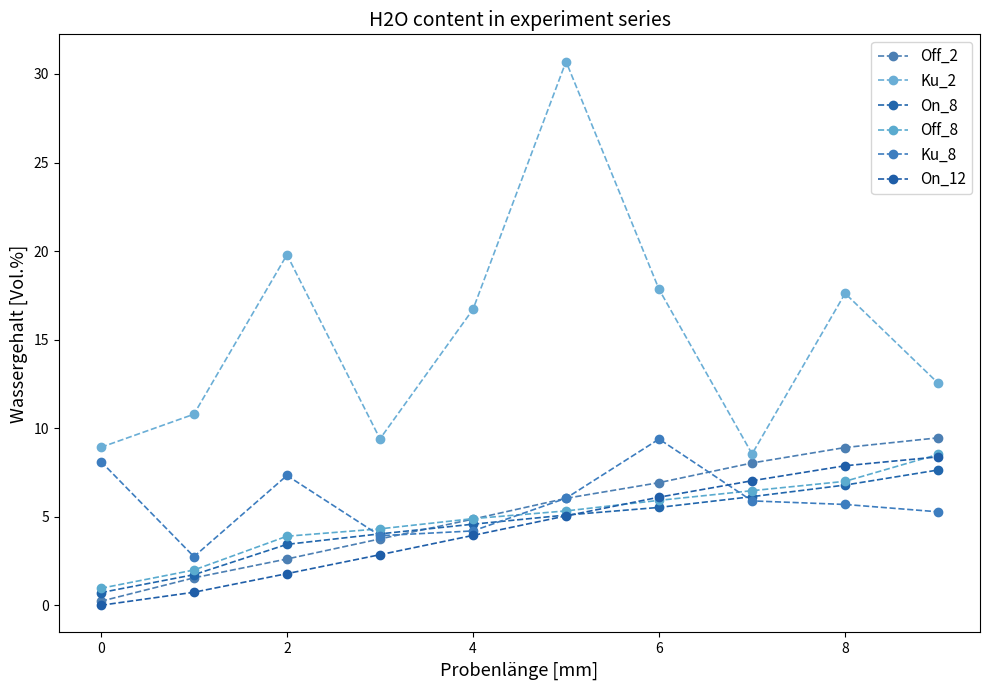

Does the chart display data point markers on the line(s)?

Yes